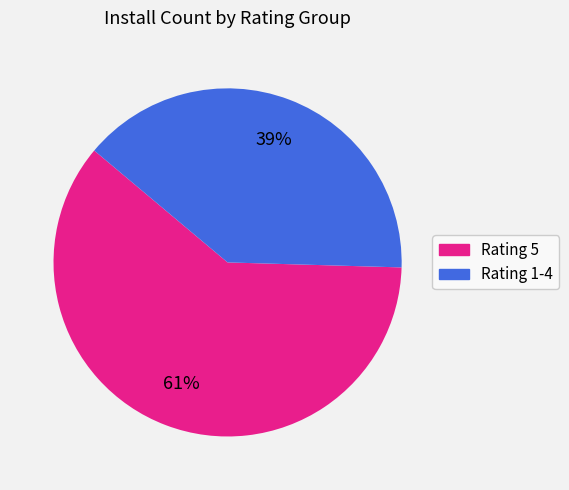

To the nearest percent, what is the average slice percentage?

50%